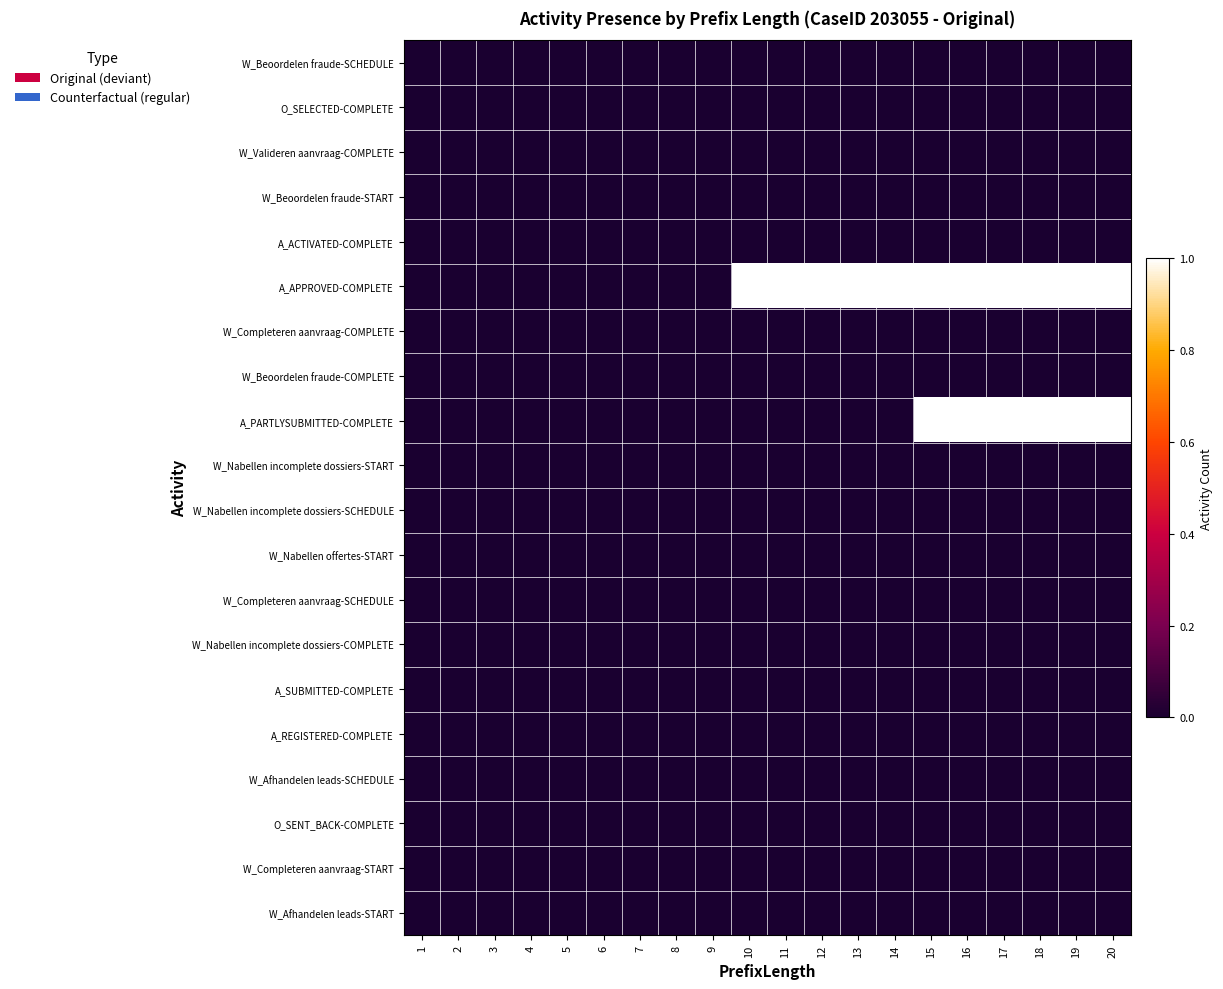

Reading right to left, transcribe all the data shown in this chart.

W_Beoordelen fraude-SCHEDULE: 20=0	19=0	18=0	17=0	16=0	15=0	14=0	13=0	12=0	11=0	10=0	9=0	8=0	7=0	6=0	5=0	4=0	3=0	2=0	1=0
O_SELECTED-COMPLETE: 20=0	19=0	18=0	17=0	16=0	15=0	14=0	13=0	12=0	11=0	10=0	9=0	8=0	7=0	6=0	5=0	4=0	3=0	2=0	1=0
W_Valideren aanvraag-COMPLETE: 20=0	19=0	18=0	17=0	16=0	15=0	14=0	13=0	12=0	11=0	10=0	9=0	8=0	7=0	6=0	5=0	4=0	3=0	2=0	1=0
W_Beoordelen fraude-START: 20=0	19=0	18=0	17=0	16=0	15=0	14=0	13=0	12=0	11=0	10=0	9=0	8=0	7=0	6=0	5=0	4=0	3=0	2=0	1=0
A_ACTIVATED-COMPLETE: 20=0	19=0	18=0	17=0	16=0	15=0	14=0	13=0	12=0	11=0	10=0	9=0	8=0	7=0	6=0	5=0	4=0	3=0	2=0	1=0
A_APPROVED-COMPLETE: 20=1	19=1	18=1	17=1	16=1	15=1	14=1	13=1	12=1	11=1	10=1	9=0	8=0	7=0	6=0	5=0	4=0	3=0	2=0	1=0
W_Completeren aanvraag-COMPLETE: 20=0	19=0	18=0	17=0	16=0	15=0	14=0	13=0	12=0	11=0	10=0	9=0	8=0	7=0	6=0	5=0	4=0	3=0	2=0	1=0
W_Beoordelen fraude-COMPLETE: 20=0	19=0	18=0	17=0	16=0	15=0	14=0	13=0	12=0	11=0	10=0	9=0	8=0	7=0	6=0	5=0	4=0	3=0	2=0	1=0
A_PARTLYSUBMITTED-COMPLETE: 20=1	19=1	18=1	17=1	16=1	15=1	14=0	13=0	12=0	11=0	10=0	9=0	8=0	7=0	6=0	5=0	4=0	3=0	2=0	1=0
W_Nabellen incomplete dossiers-START: 20=0	19=0	18=0	17=0	16=0	15=0	14=0	13=0	12=0	11=0	10=0	9=0	8=0	7=0	6=0	5=0	4=0	3=0	2=0	1=0
W_Nabellen incomplete dossiers-SCHEDULE: 20=0	19=0	18=0	17=0	16=0	15=0	14=0	13=0	12=0	11=0	10=0	9=0	8=0	7=0	6=0	5=0	4=0	3=0	2=0	1=0
W_Nabellen offertes-START: 20=0	19=0	18=0	17=0	16=0	15=0	14=0	13=0	12=0	11=0	10=0	9=0	8=0	7=0	6=0	5=0	4=0	3=0	2=0	1=0
W_Completeren aanvraag-SCHEDULE: 20=0	19=0	18=0	17=0	16=0	15=0	14=0	13=0	12=0	11=0	10=0	9=0	8=0	7=0	6=0	5=0	4=0	3=0	2=0	1=0
W_Nabellen incomplete dossiers-COMPLETE: 20=0	19=0	18=0	17=0	16=0	15=0	14=0	13=0	12=0	11=0	10=0	9=0	8=0	7=0	6=0	5=0	4=0	3=0	2=0	1=0
A_SUBMITTED-COMPLETE: 20=0	19=0	18=0	17=0	16=0	15=0	14=0	13=0	12=0	11=0	10=0	9=0	8=0	7=0	6=0	5=0	4=0	3=0	2=0	1=0
A_REGISTERED-COMPLETE: 20=0	19=0	18=0	17=0	16=0	15=0	14=0	13=0	12=0	11=0	10=0	9=0	8=0	7=0	6=0	5=0	4=0	3=0	2=0	1=0
W_Afhandelen leads-SCHEDULE: 20=0	19=0	18=0	17=0	16=0	15=0	14=0	13=0	12=0	11=0	10=0	9=0	8=0	7=0	6=0	5=0	4=0	3=0	2=0	1=0
O_SENT_BACK-COMPLETE: 20=0	19=0	18=0	17=0	16=0	15=0	14=0	13=0	12=0	11=0	10=0	9=0	8=0	7=0	6=0	5=0	4=0	3=0	2=0	1=0
W_Completeren aanvraag-START: 20=0	19=0	18=0	17=0	16=0	15=0	14=0	13=0	12=0	11=0	10=0	9=0	8=0	7=0	6=0	5=0	4=0	3=0	2=0	1=0
W_Afhandelen leads-START: 20=0	19=0	18=0	17=0	16=0	15=0	14=0	13=0	12=0	11=0	10=0	9=0	8=0	7=0	6=0	5=0	4=0	3=0	2=0	1=0